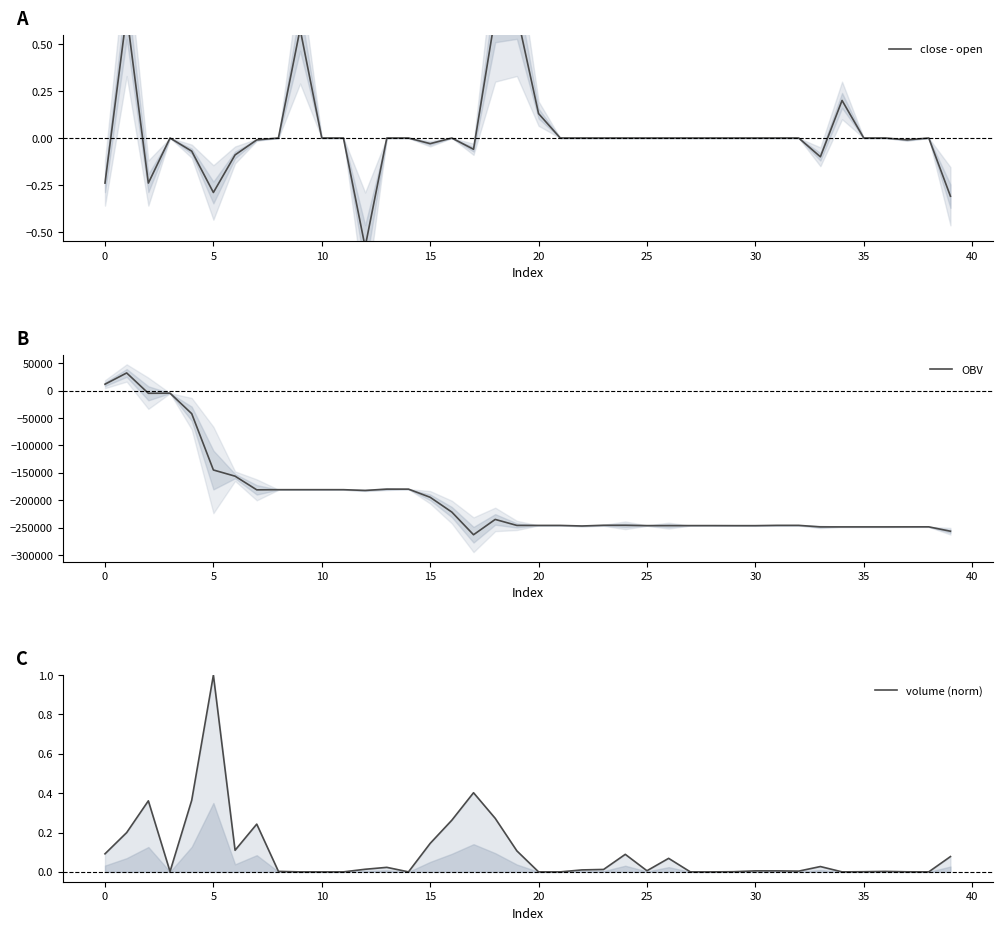

True or false: OBV has a value of -134185.1 at 27.

False